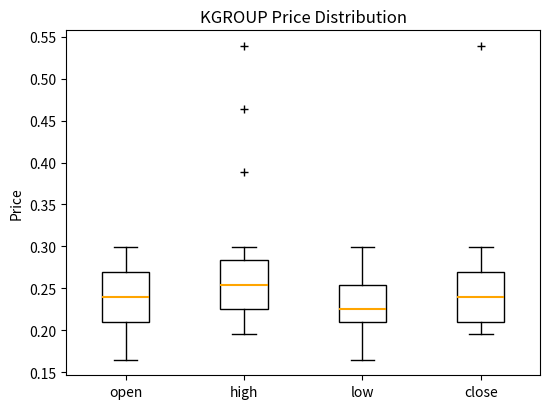

Which box's median line is the lowest?

low